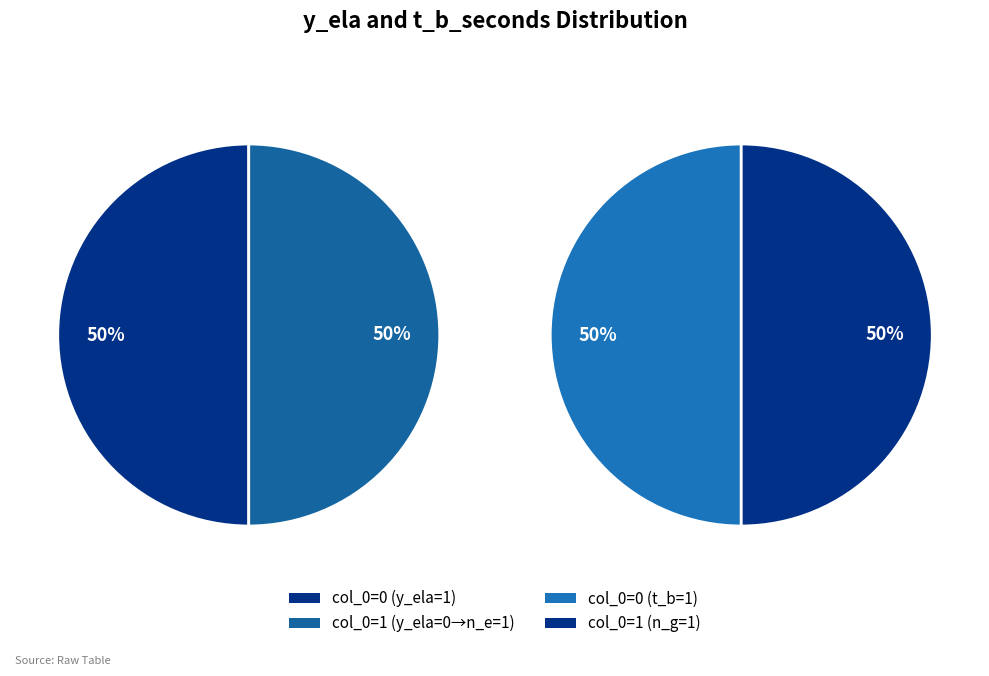

Count the number of slices in the pie.

2